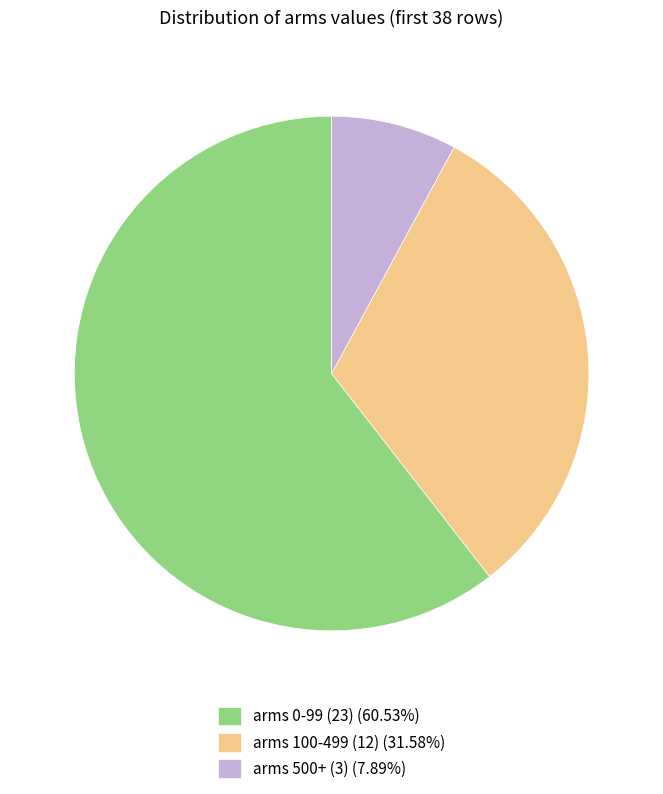

Does any single category account for the majority?

Yes